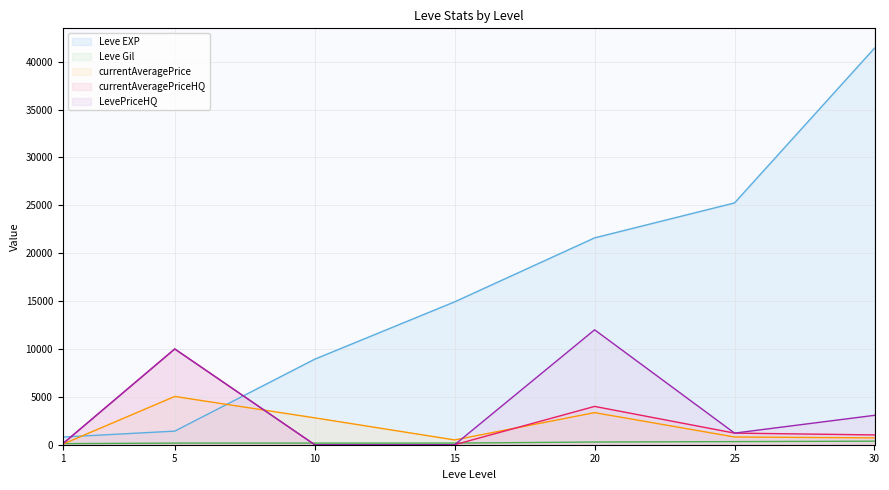

Is it true that Leve Gil equals 281.0 at 20?

True